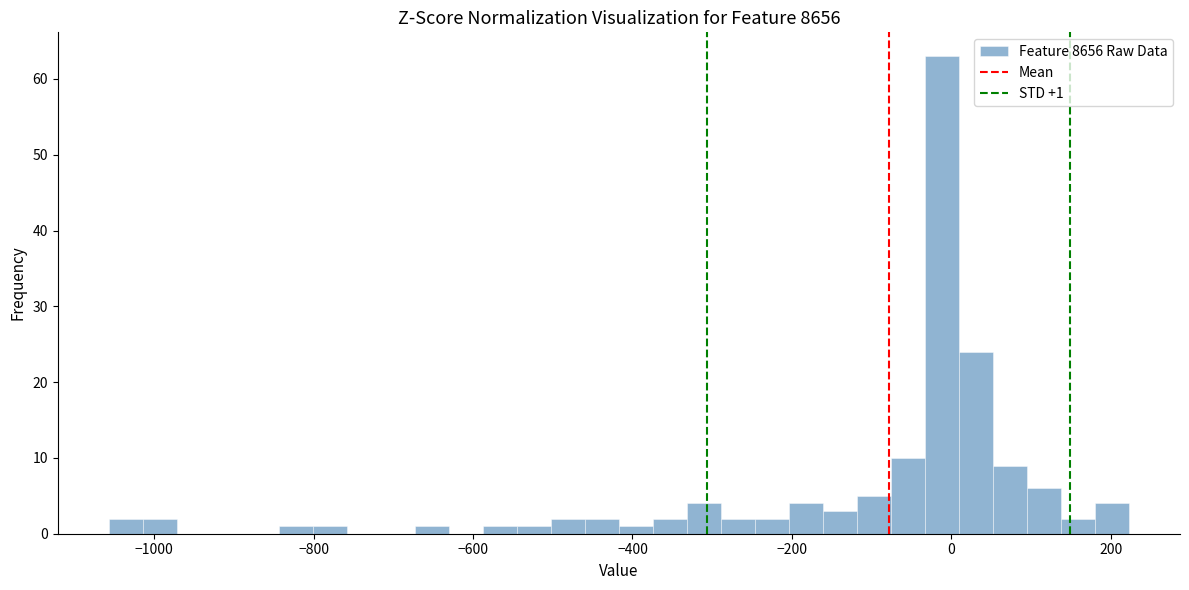

Around what value on the x-axis is the tallest bar? Give the approximate position of its centre, as read against the axis.

-20